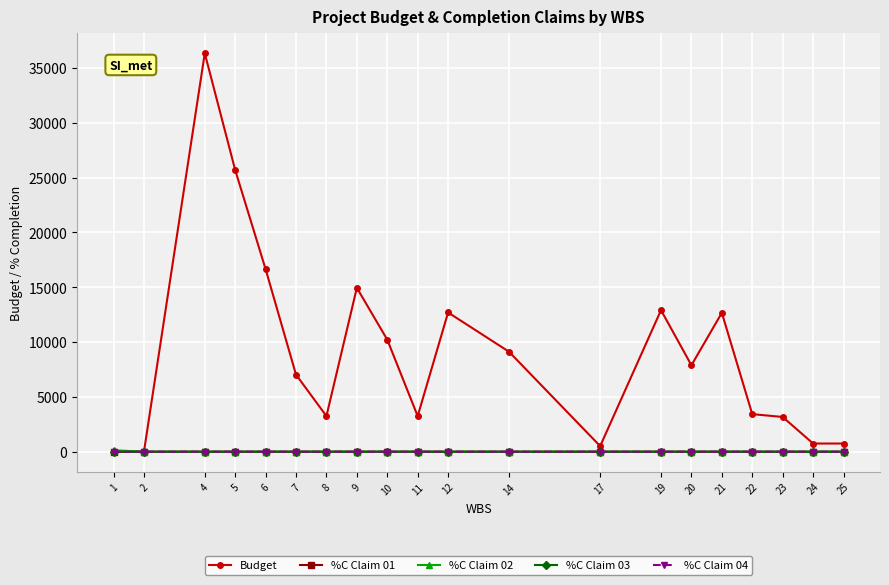

Is the value of Budget at 7 greater than the value of %C Claim 03 at 14?

Yes